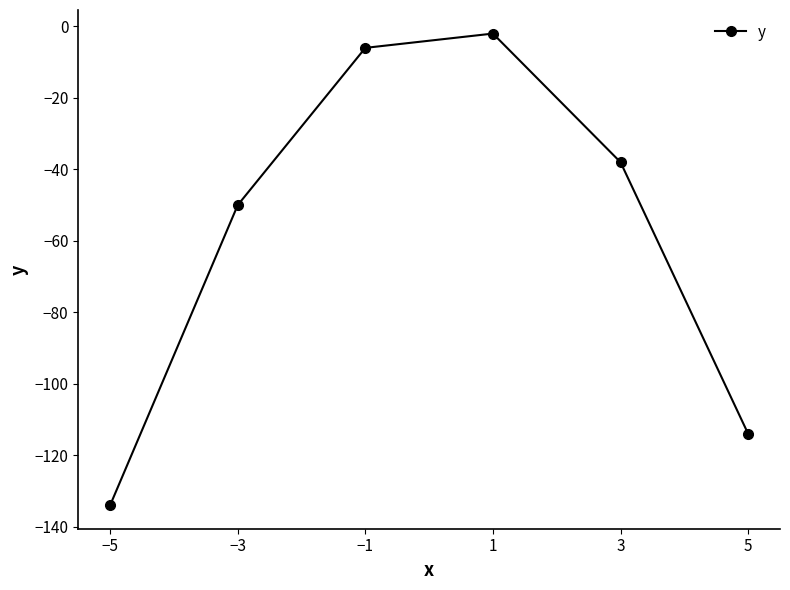

True or false: the data has more than 0 interior local peaks.

True